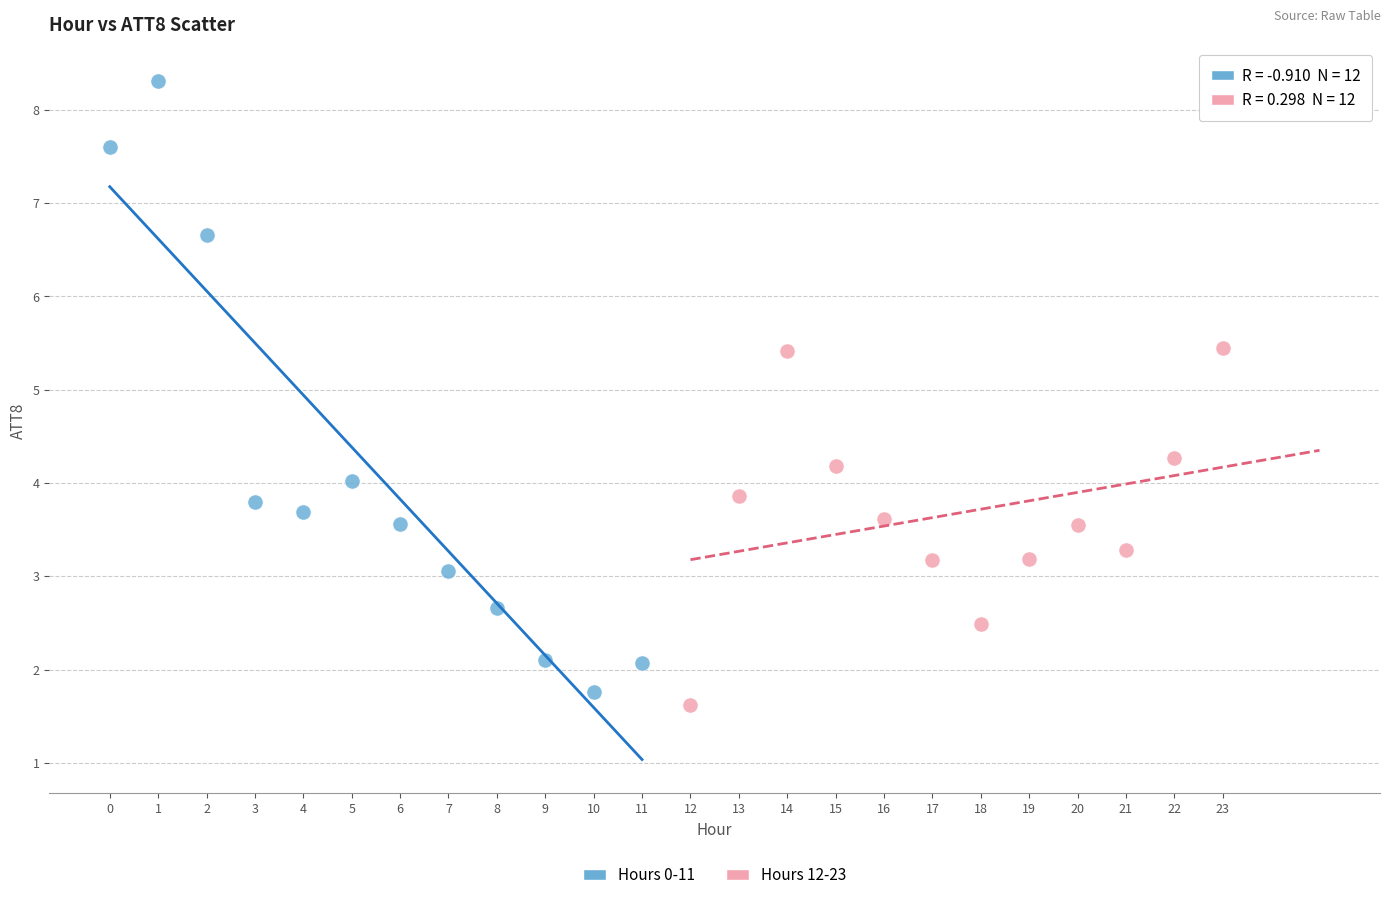

Which series has the widest spread of Y values?

Hours 0-11